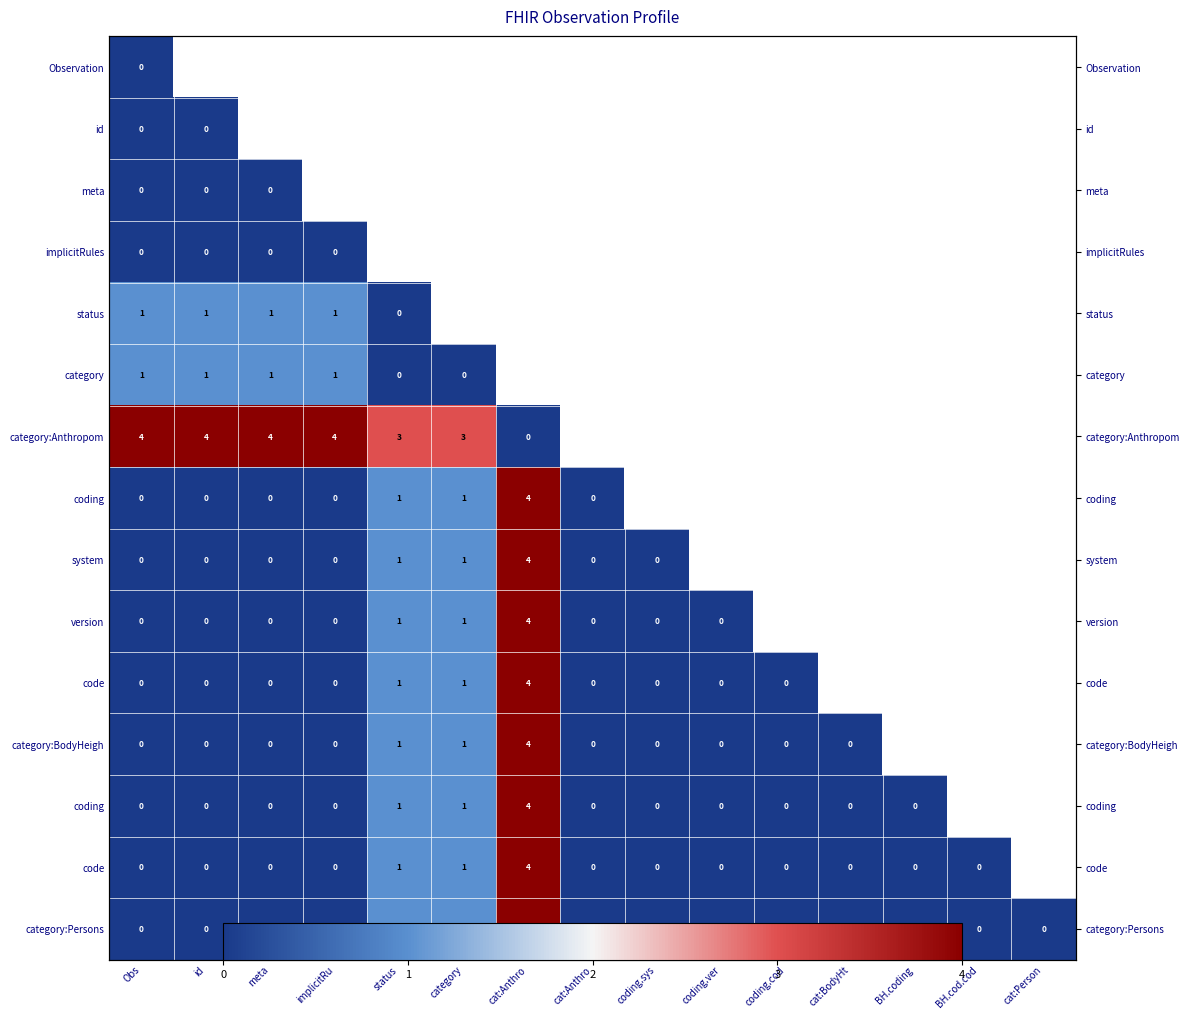

At how many categories does at least one series exceed 0?

15